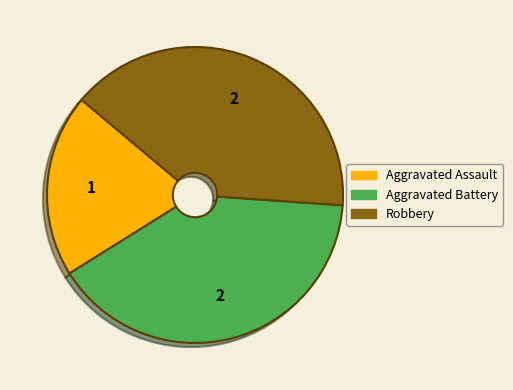

Do Aggravated Battery and Robbery together represent more than half of the pie?

Yes